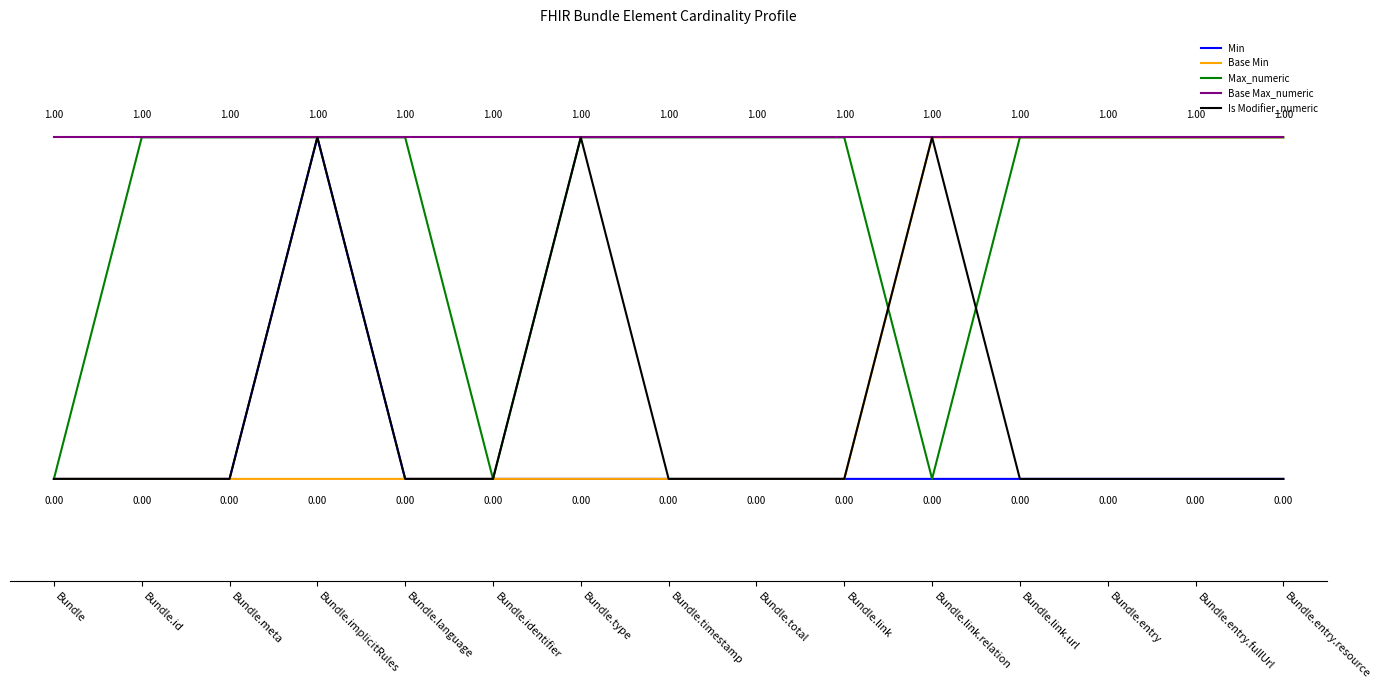

Between Bundle.link and Bundle.link.url, which is larger?

Bundle.link